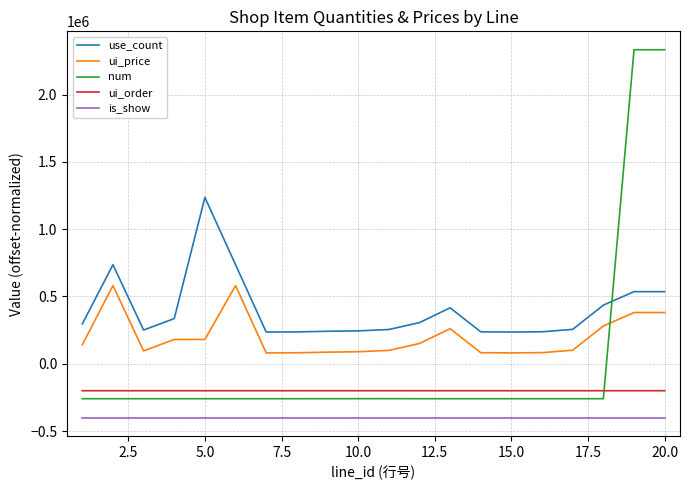

True or false: use_count has more than 2 interior local peaks.

True